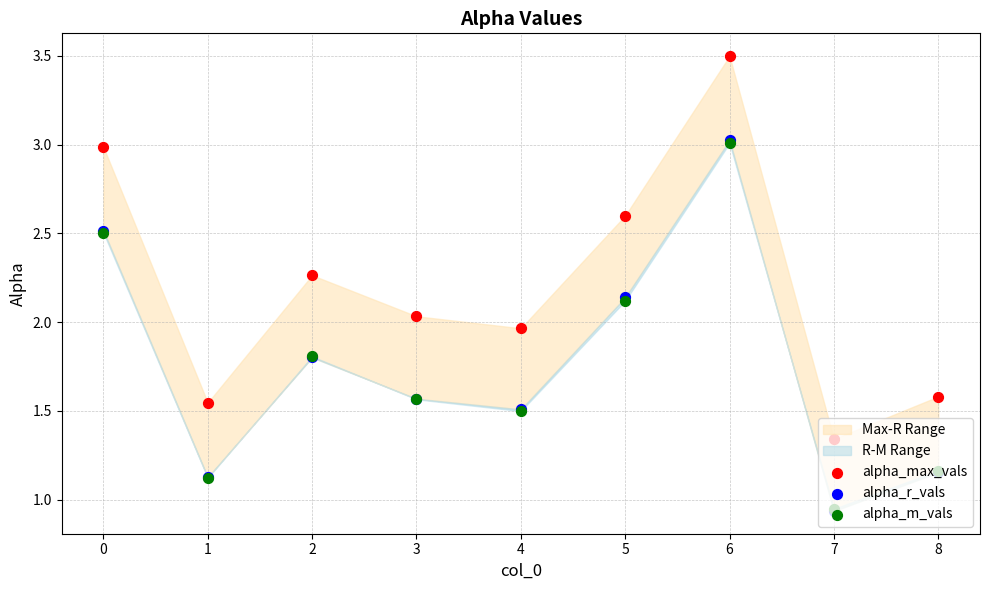

Which series contains the highest Y value?

alpha_max_vals